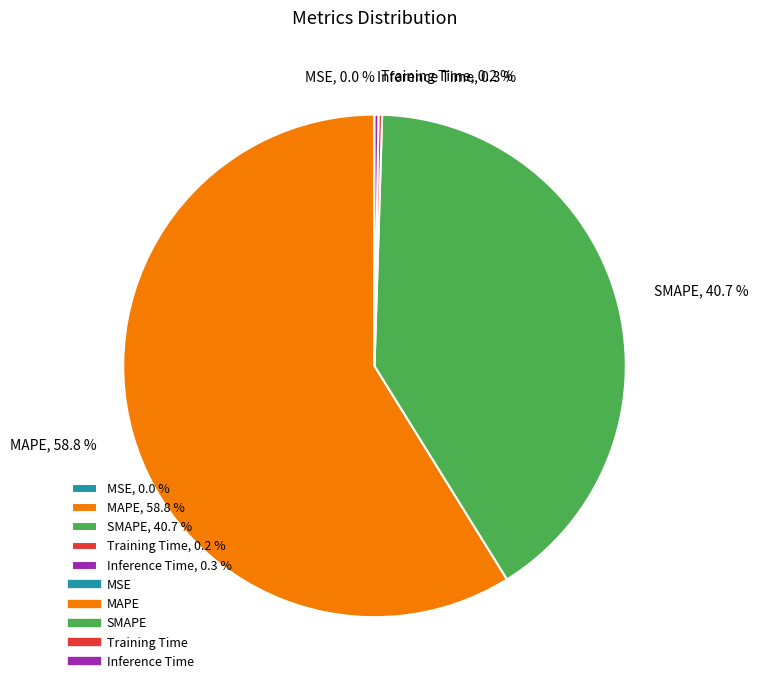

What percentage is NOT represented by SMAPE, 40.7 %?

59.3%